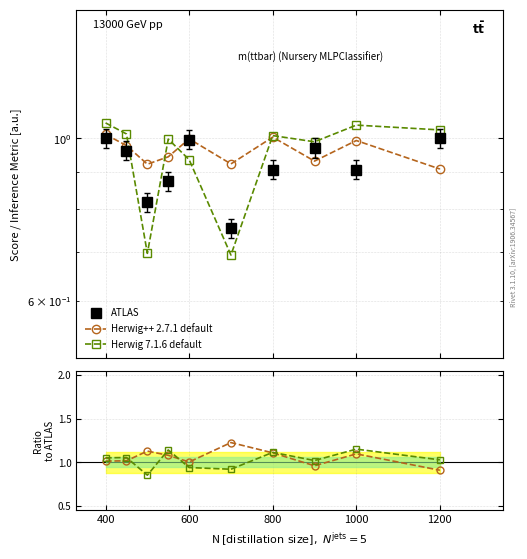

How many lines are shown in the chart?

3